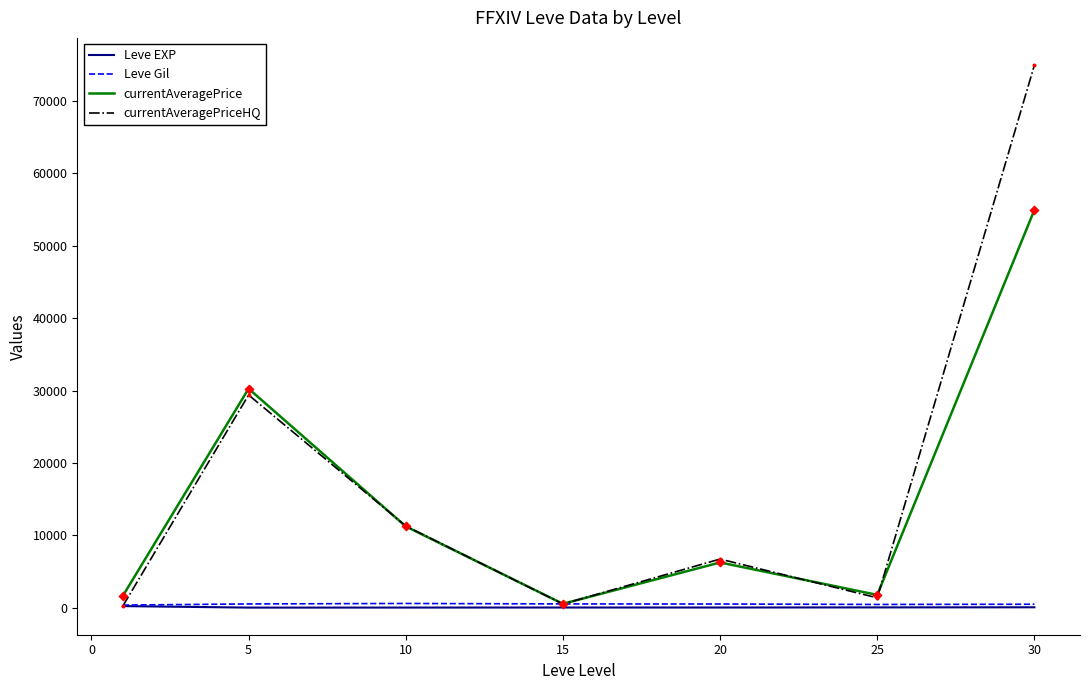

Which series has the largest total across all categories?

currentAveragePriceHQ